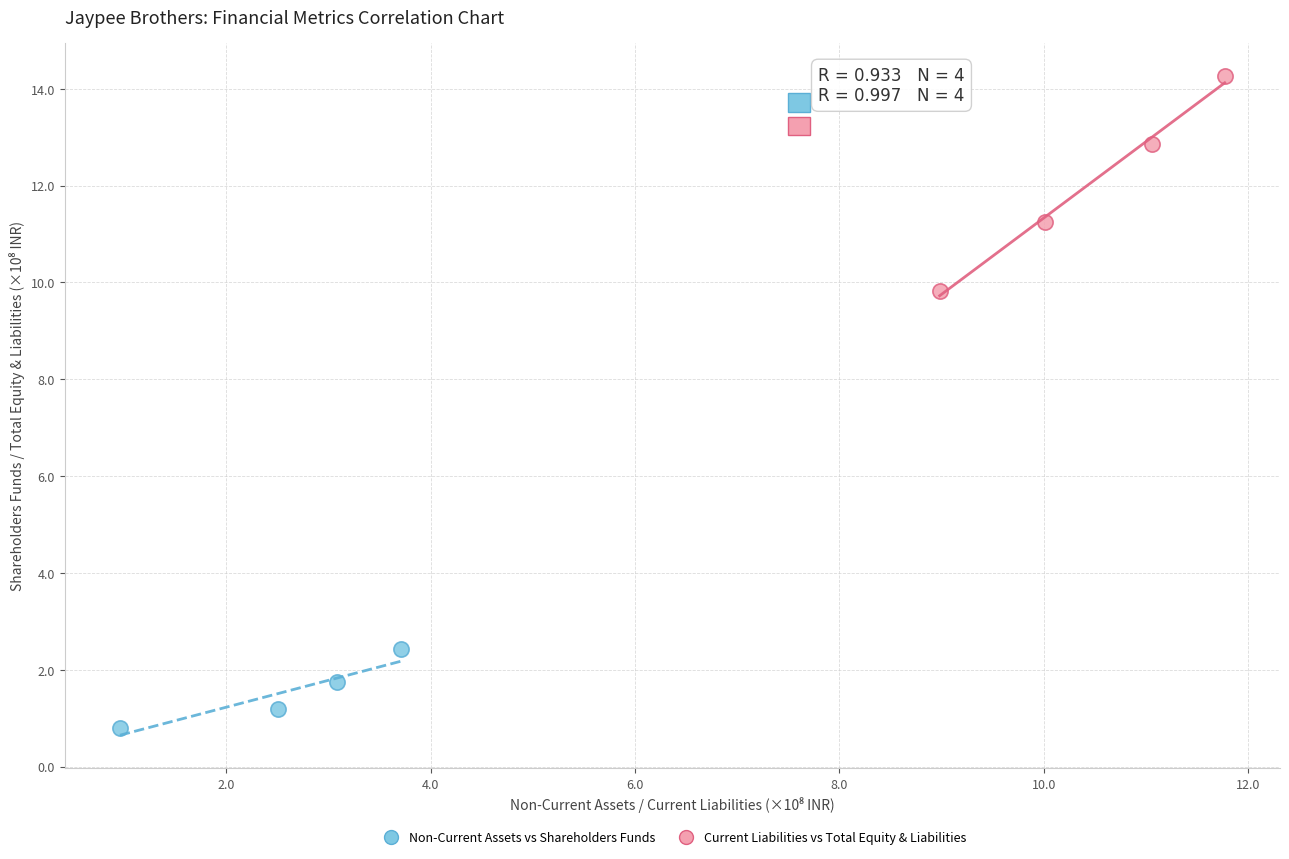

Which series has the largest Y range (max minus min)?

Current Liabilities vs Total Equity & Liabilities